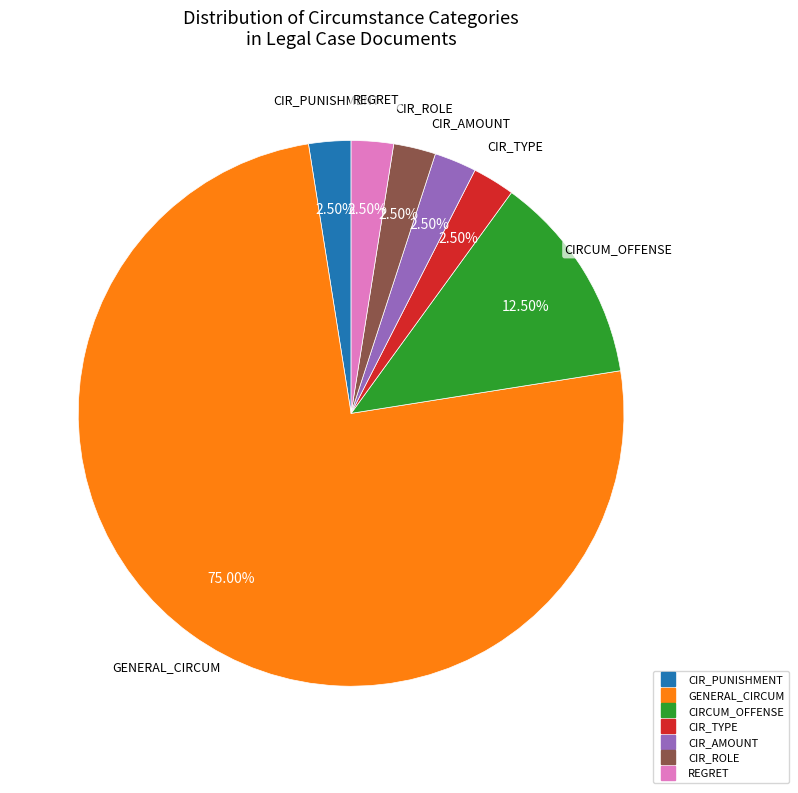

Which category has the biggest portion of the pie?

GENERAL_CIRCUM